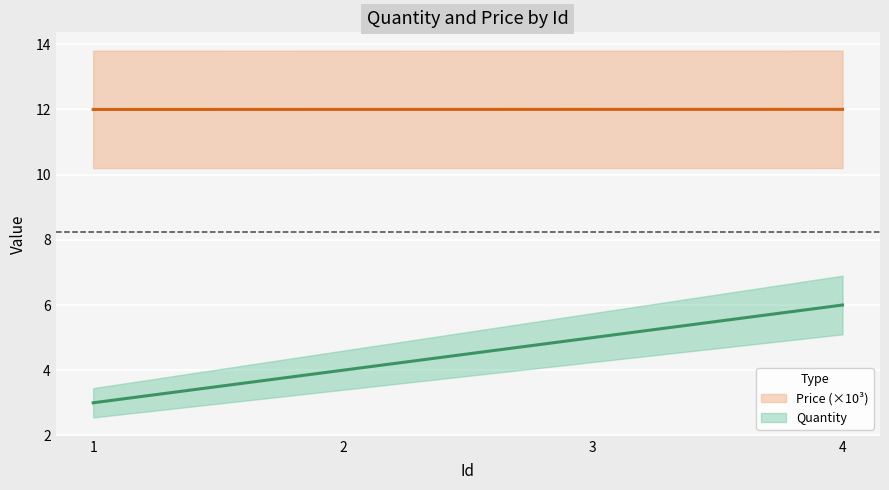

List the labels in order of Quantity value, largest first.

4, 3, 2, 1